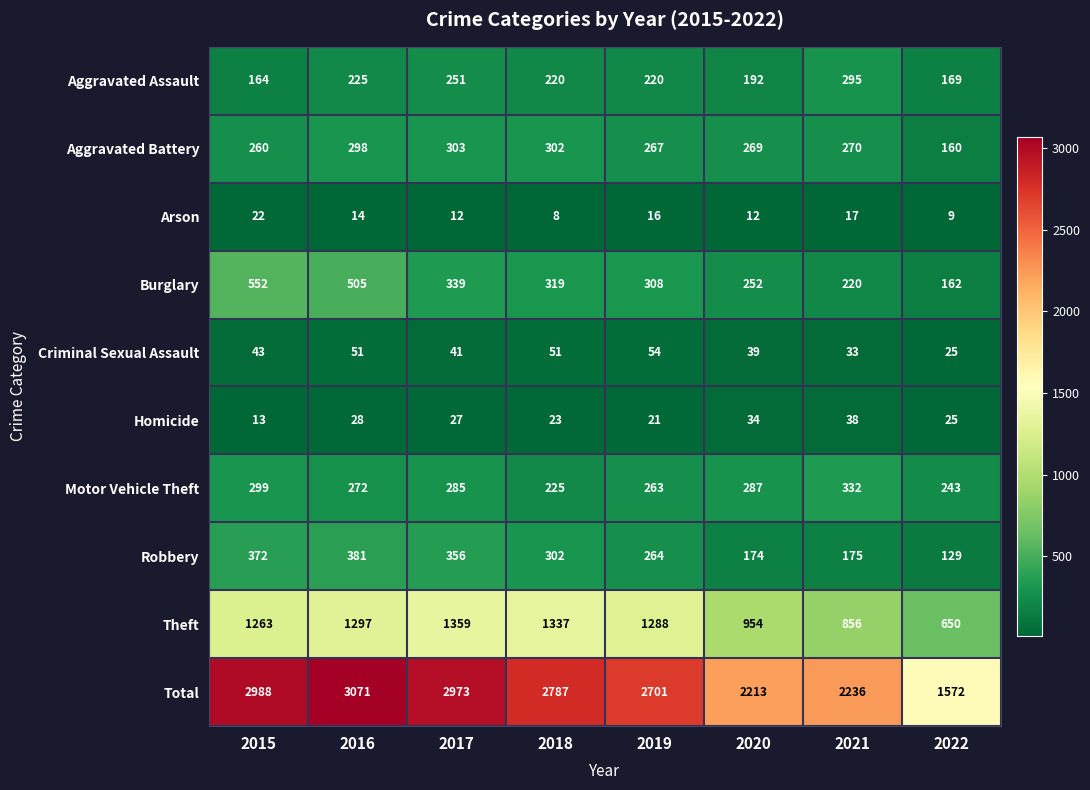

Where does the Burglary series first go above 319?

2015